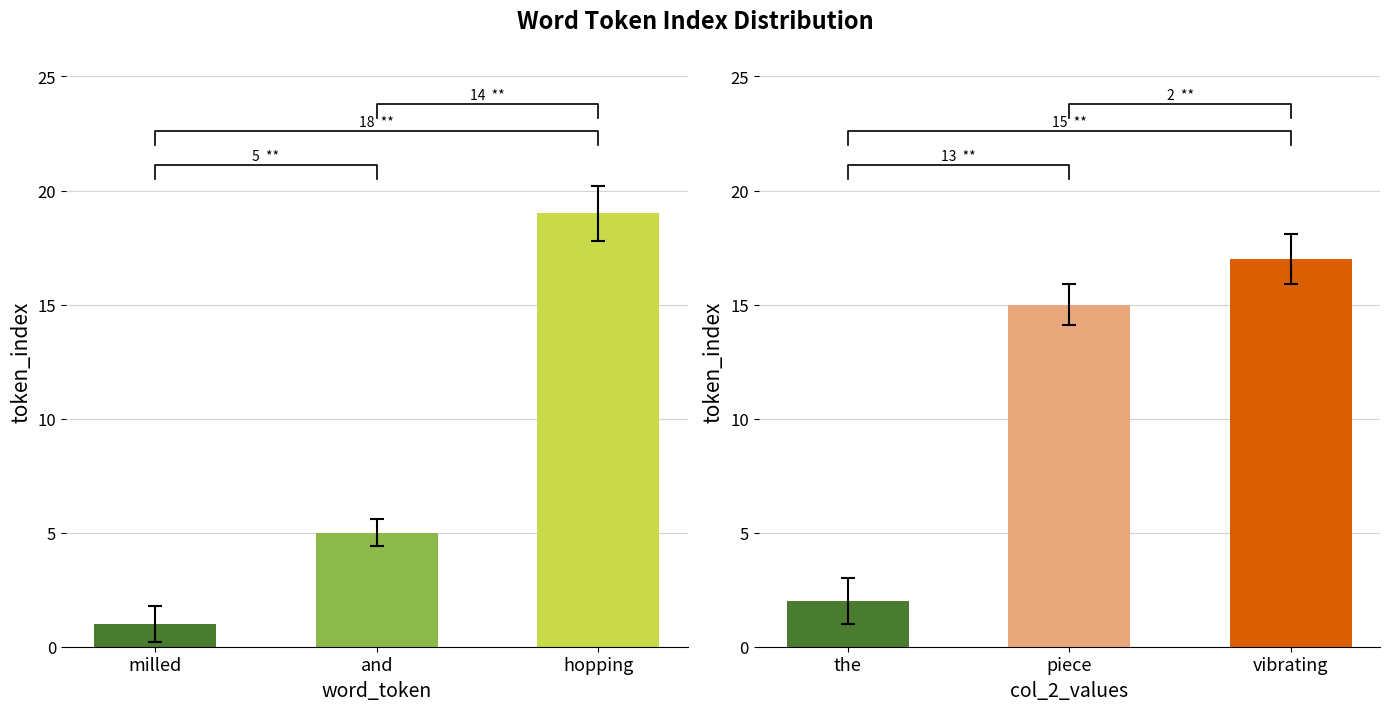

What is the lowest value of the word_token series?

1